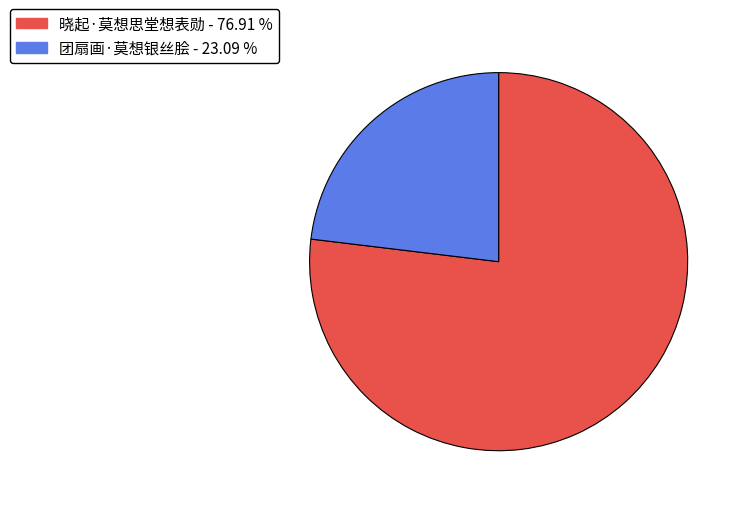

Is there a majority slice in this chart?

Yes